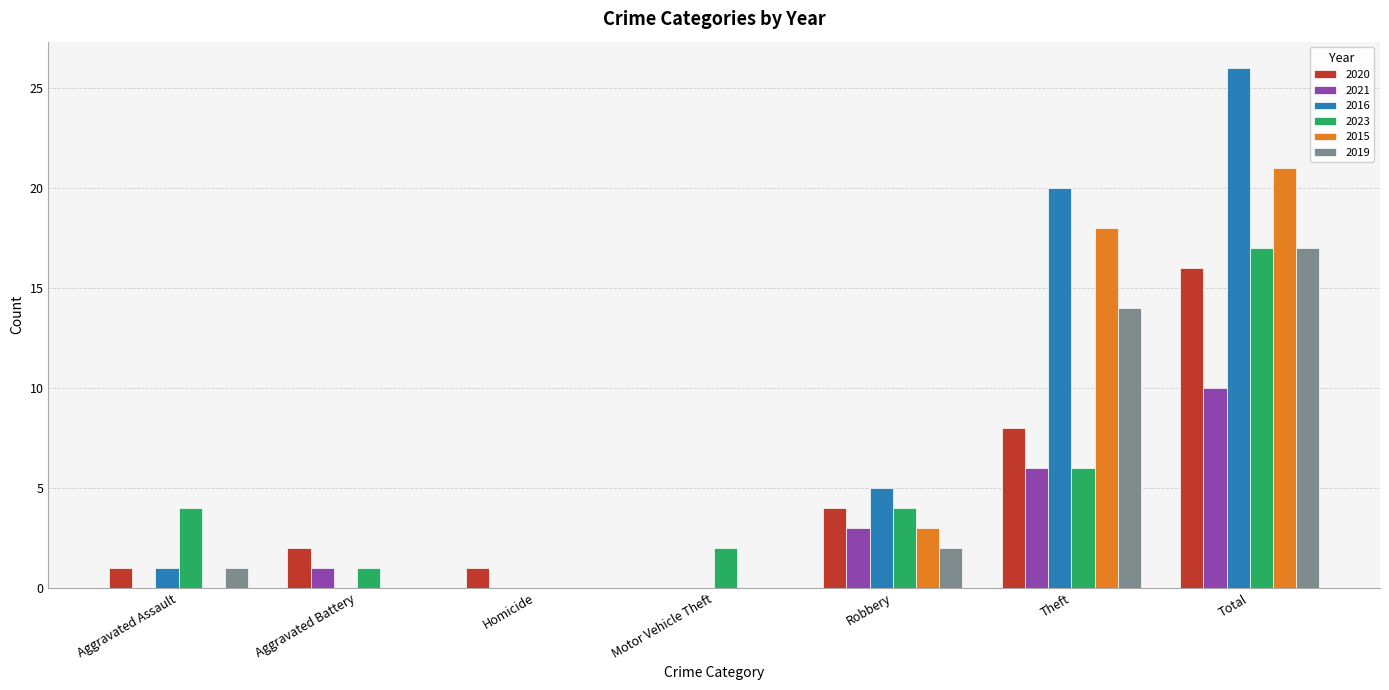

Count the number of categories in the chart.

7